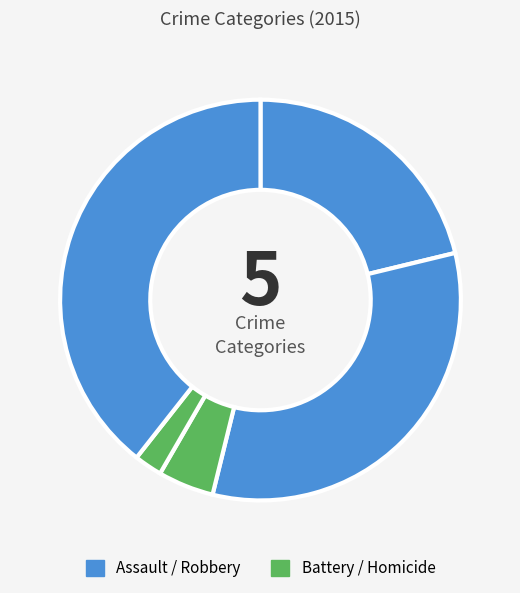

How many slices are in this pie chart?

5